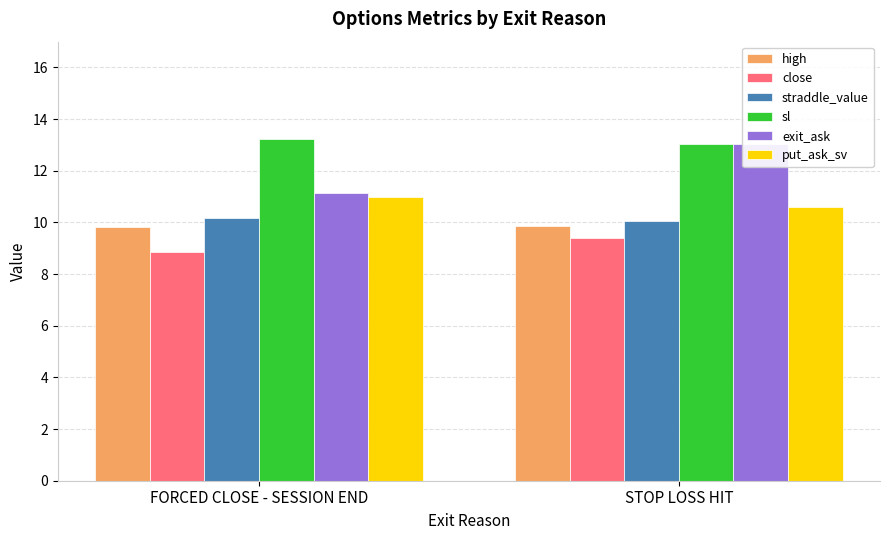

Which has a higher value, STOP LOSS HIT or FORCED CLOSE - SESSION END?

STOP LOSS HIT